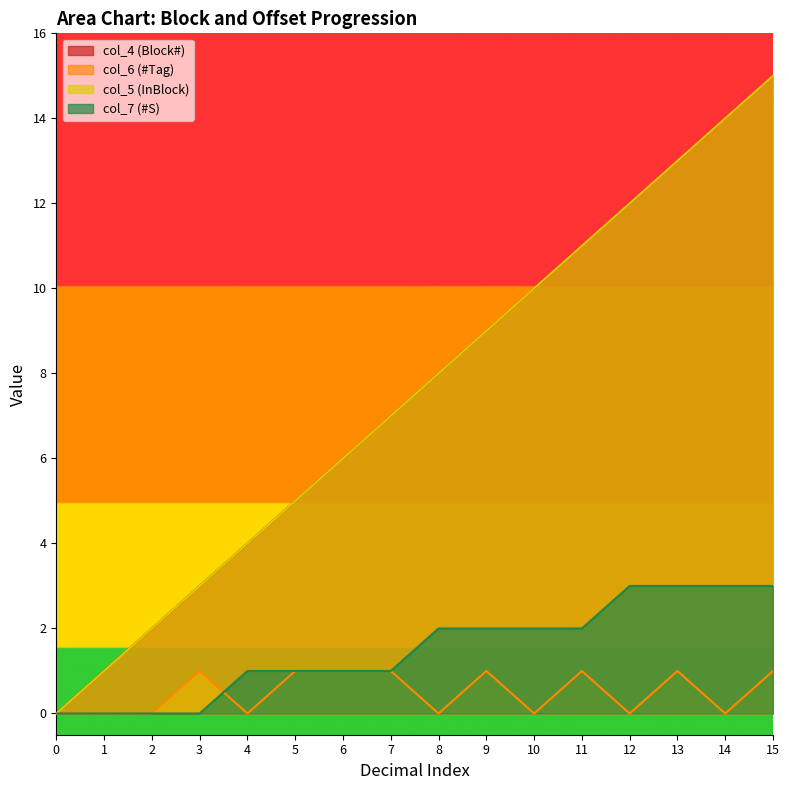

Which series has the largest range (max minus min)?

col_4 (Block#)